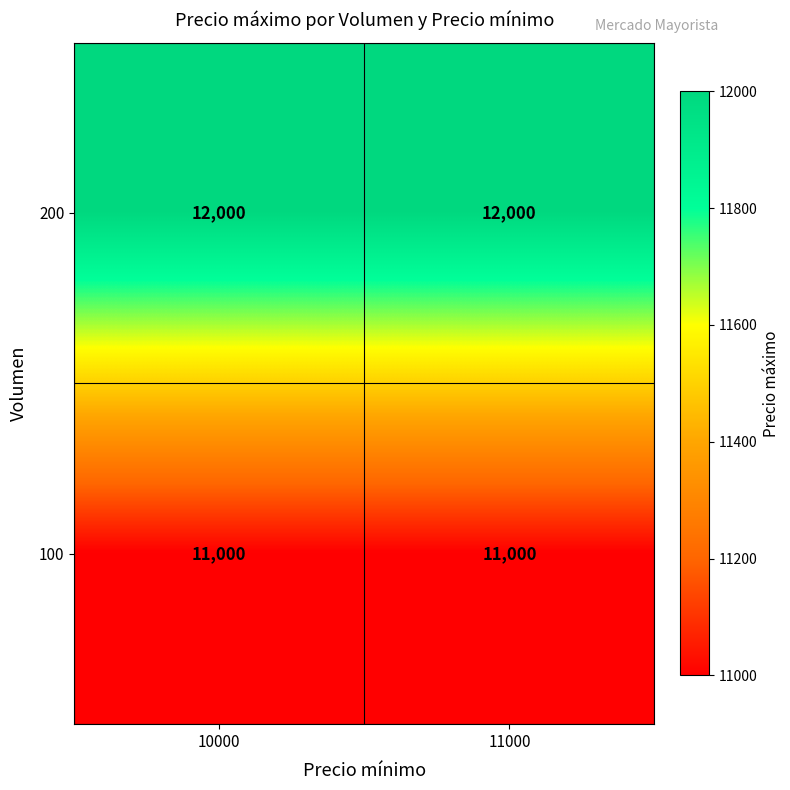

What is the difference between the highest and lowest values at 11000?

1000